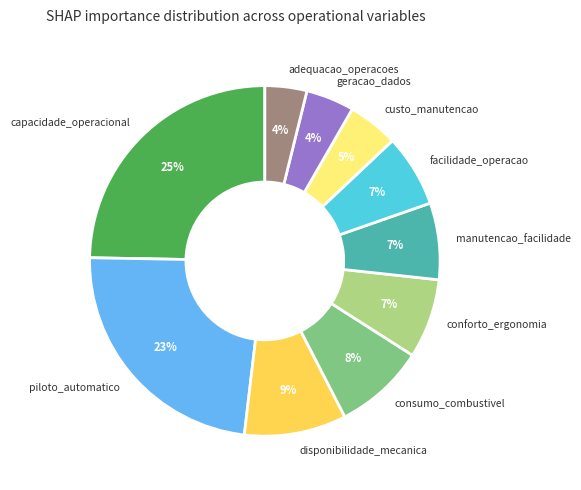

Does manutencao_facilidade account for over 50% of the chart?

No